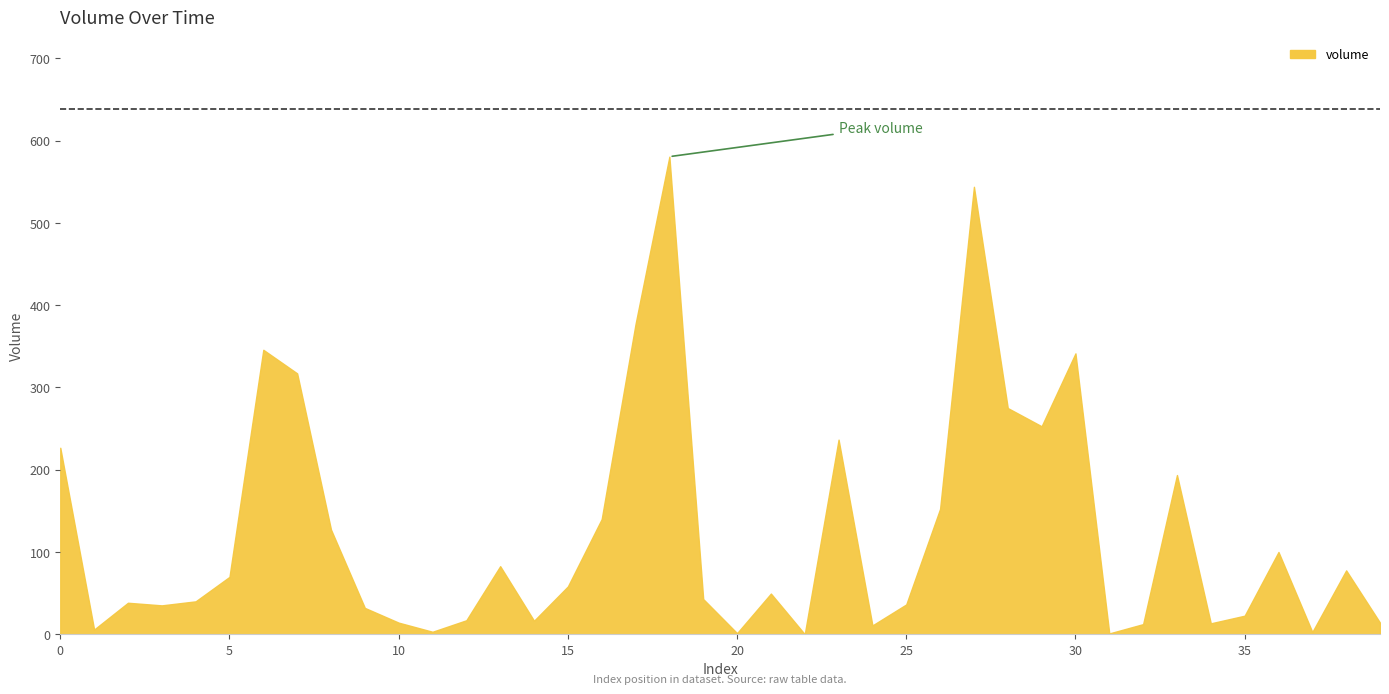

Rank the categories by value from lowest to highest.

22, 31, 20, 37, 11, 1, 24, 32, 34, 39, 10, 14, 12, 35, 9, 3, 25, 2, 4, 19, 21, 15, 5, 38, 13, 36, 8, 16, 26, 33, 0, 23, 29, 28, 7, 30, 6, 17, 27, 18